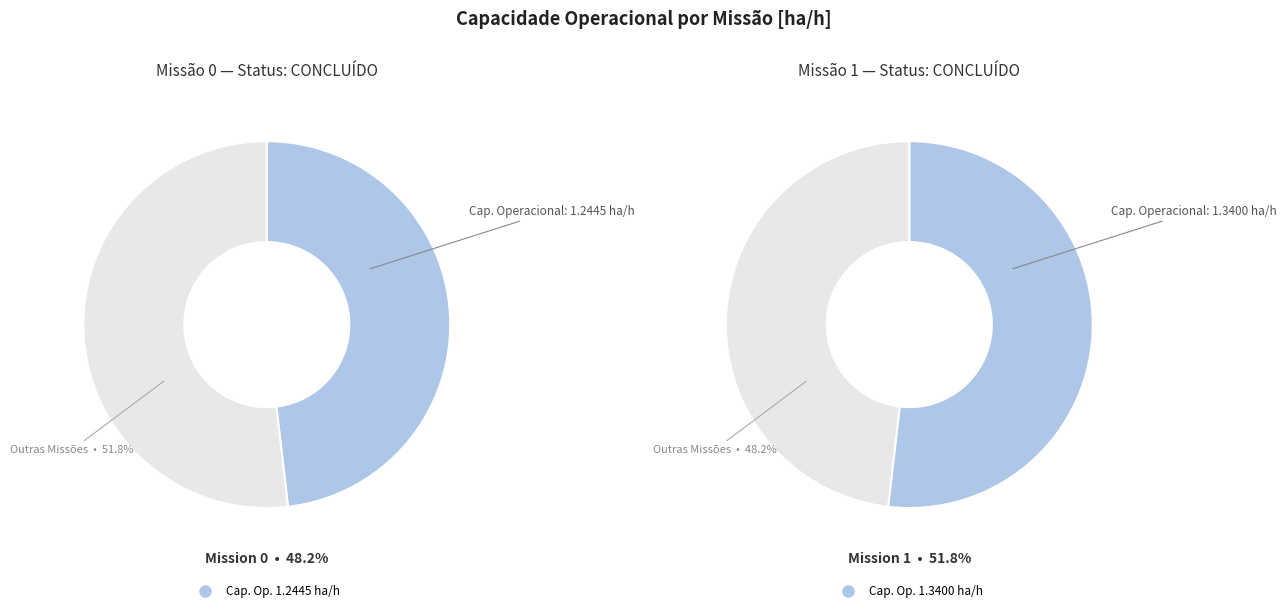

How many segments does this pie chart have?

2